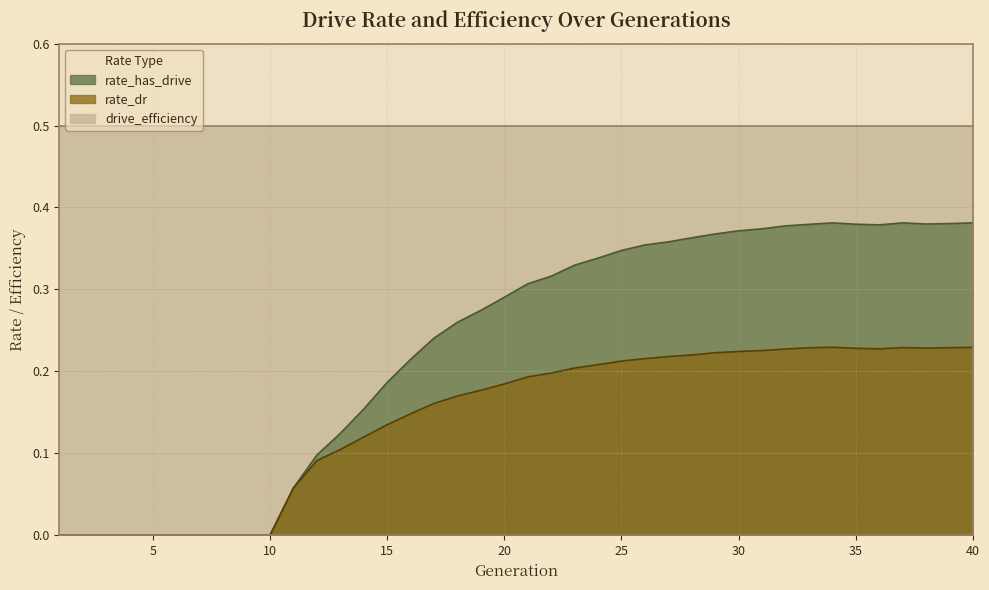

Does the chart have visible grid lines?

Yes